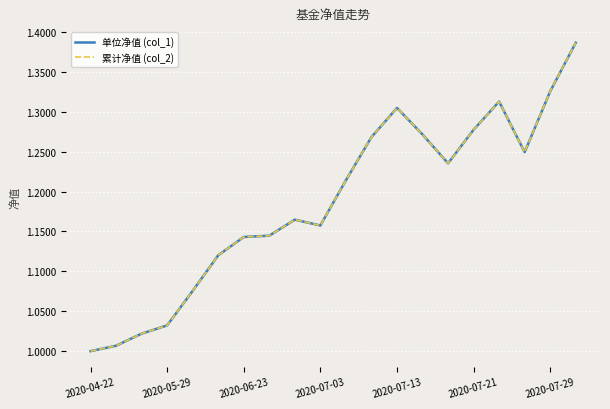

At which category does 单位净值 (col_1) reach its first local peak?

8